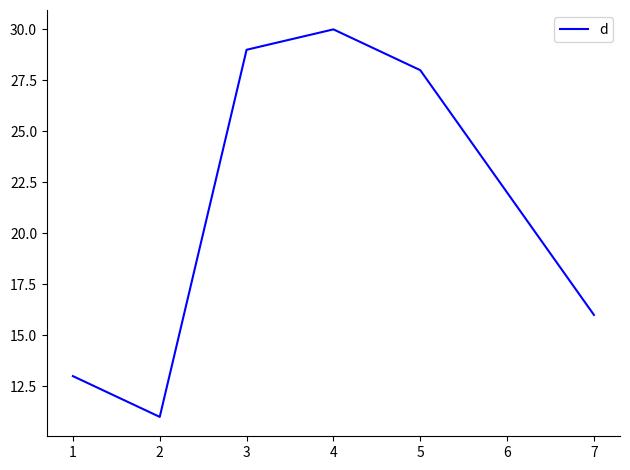

Where does the data first go above 22?

3